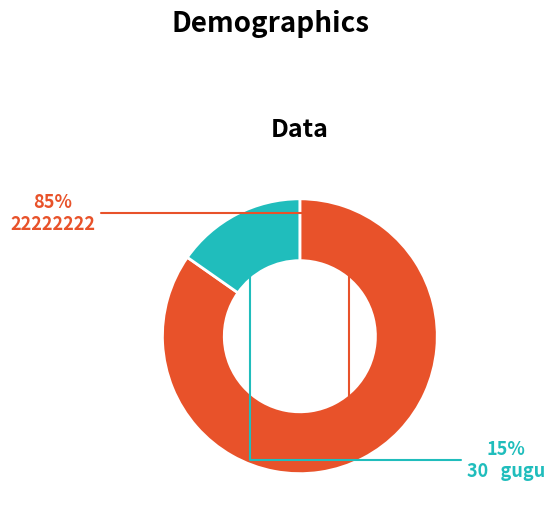

Which slice represents more than half of the pie?

22222222